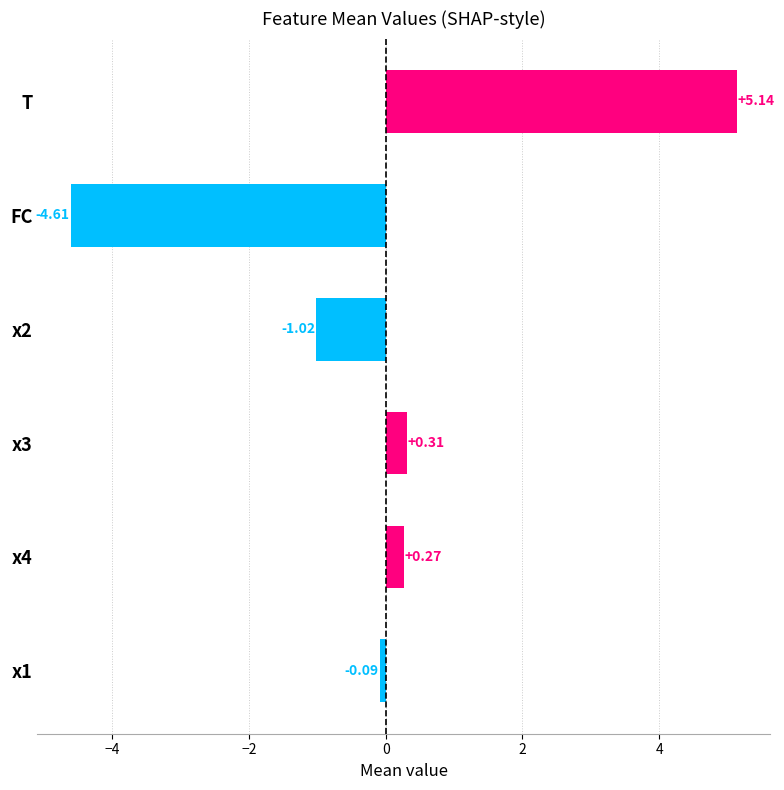

Rank the categories by value from highest to lowest.

T, x3, x4, x1, x2, FC